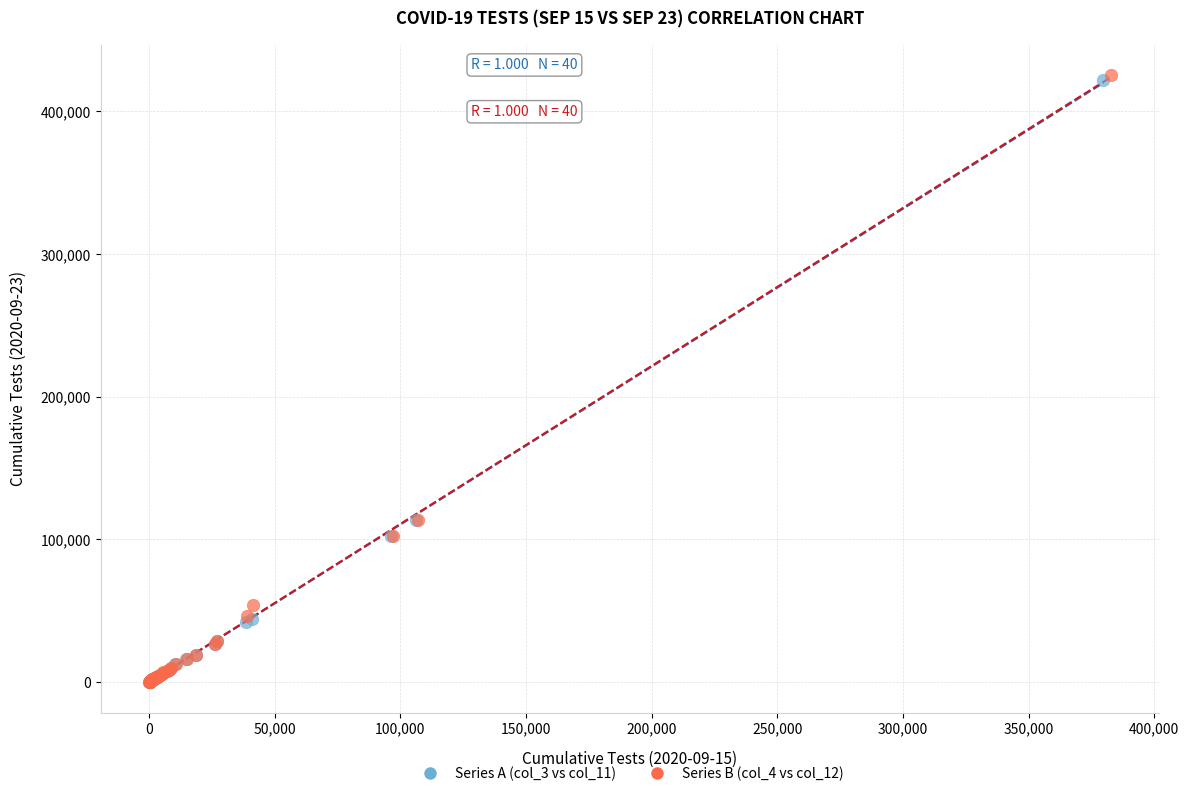

Which series has the widest spread of Y values?

Series B (col_4 vs col_12)